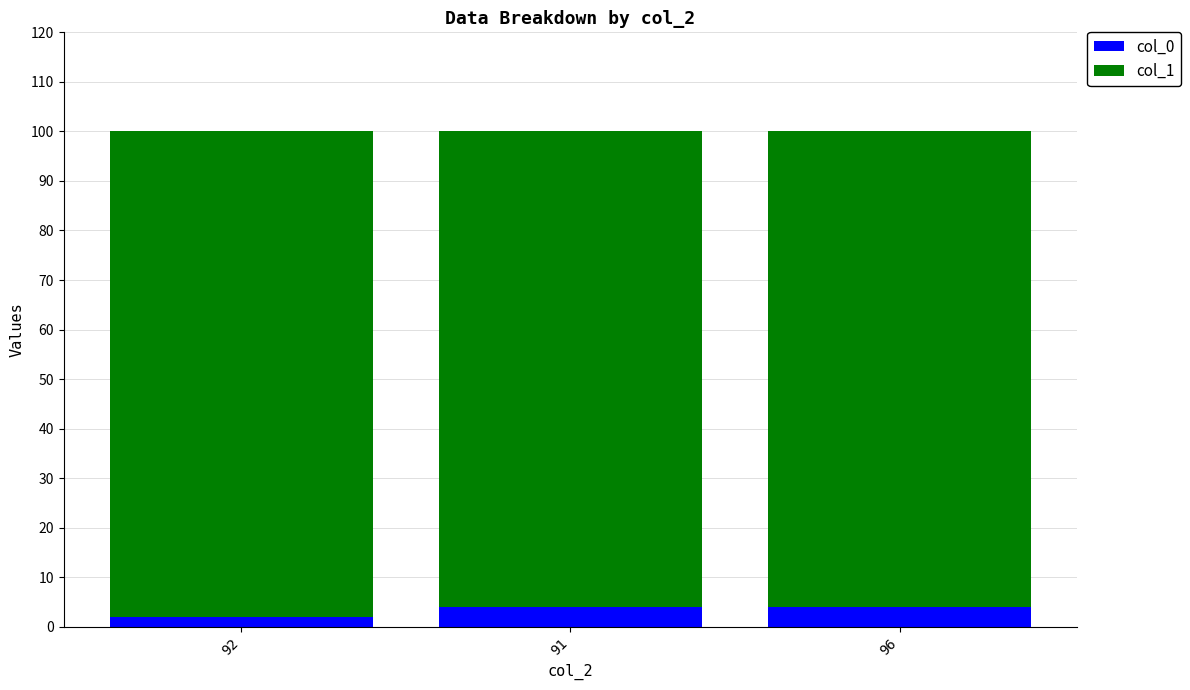

The value of col_0 at 91 is 4. True or false?

True